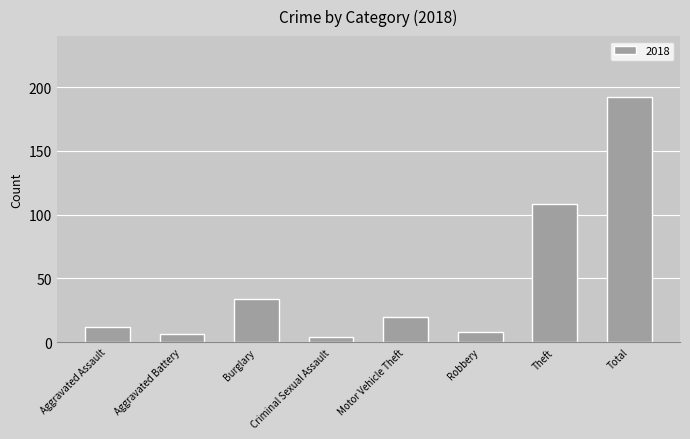

Is it true that the value at Aggravated Assault is 12?

True